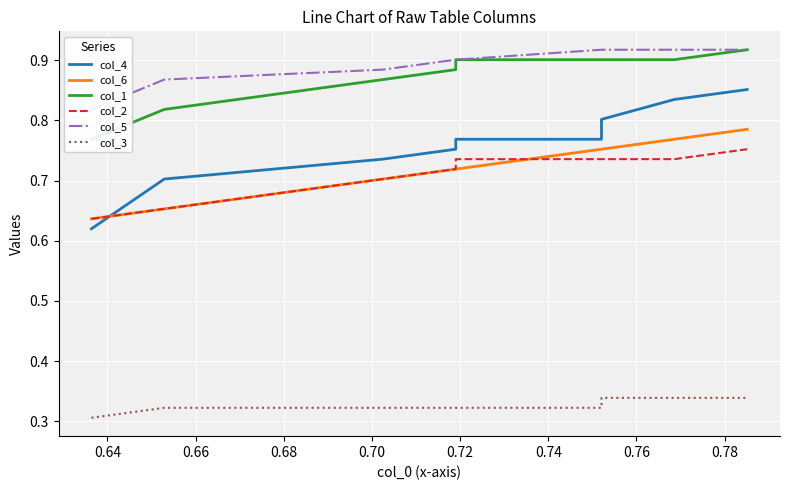

Is it true that col_1 equals 0.9 at 0.78?

True